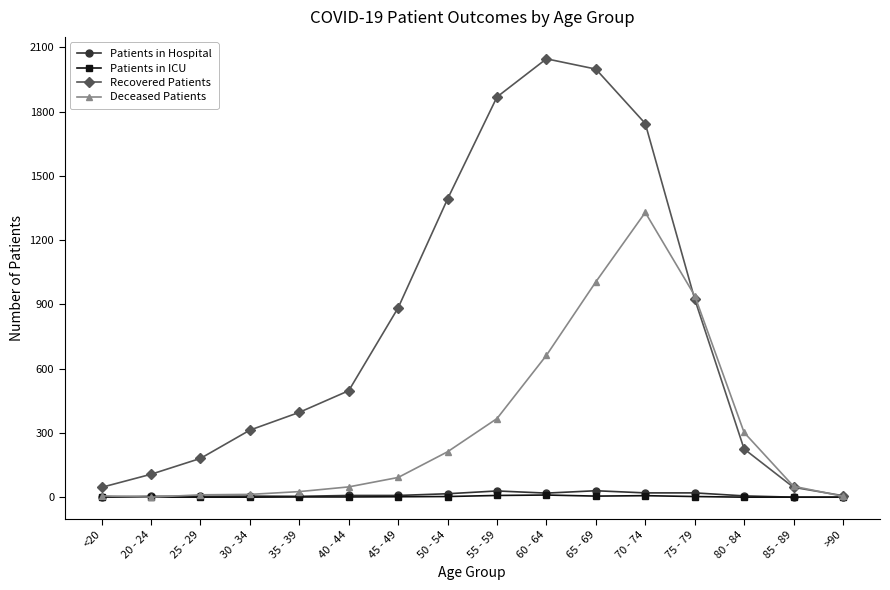

At how many categories does at least one series exceed 845?

7